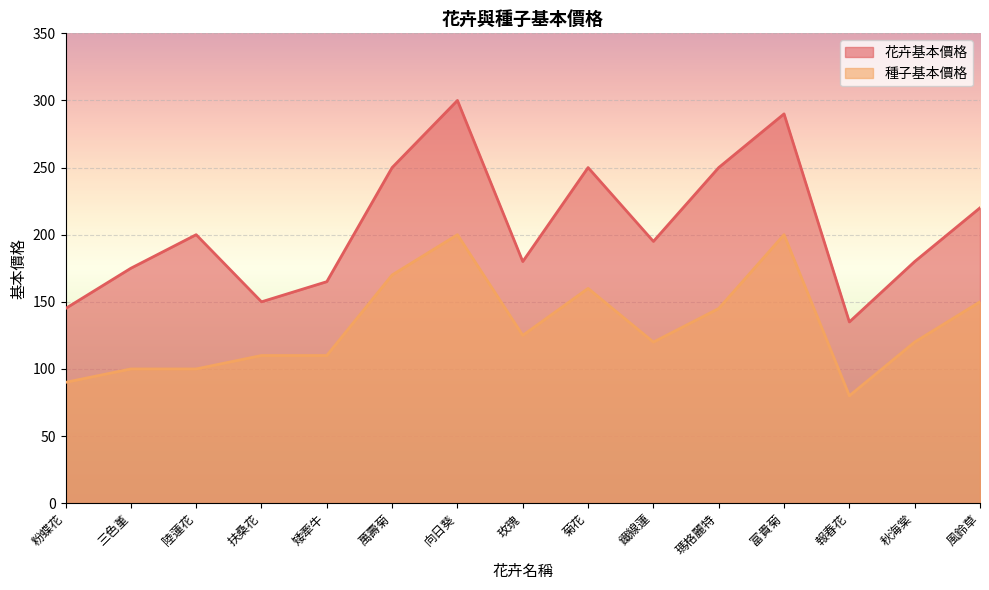

At which label is 花卉基本價格_line closest to 217?

風鈴草